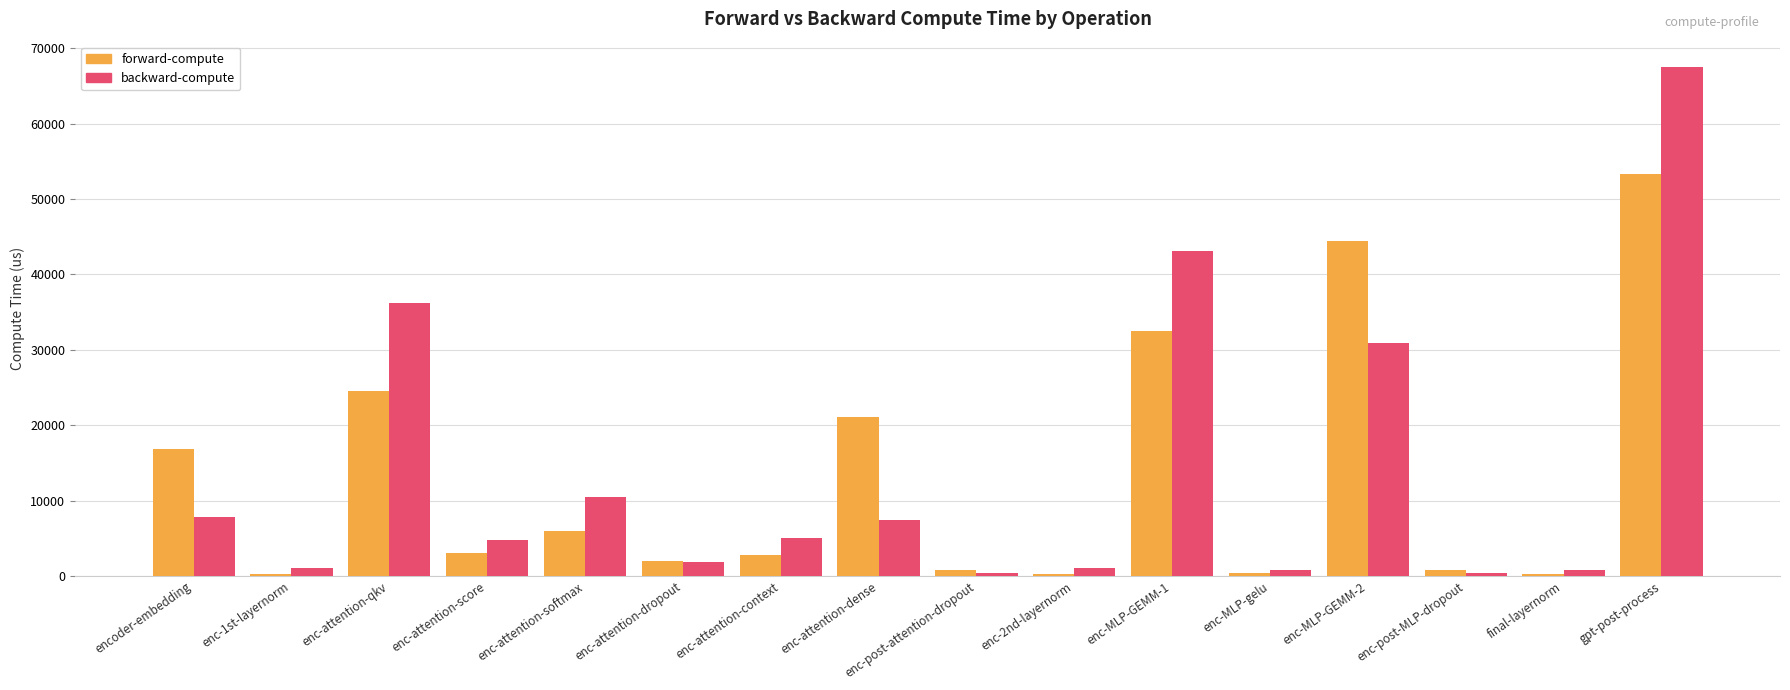

What is the sum of all backward-compute values?

219685.7